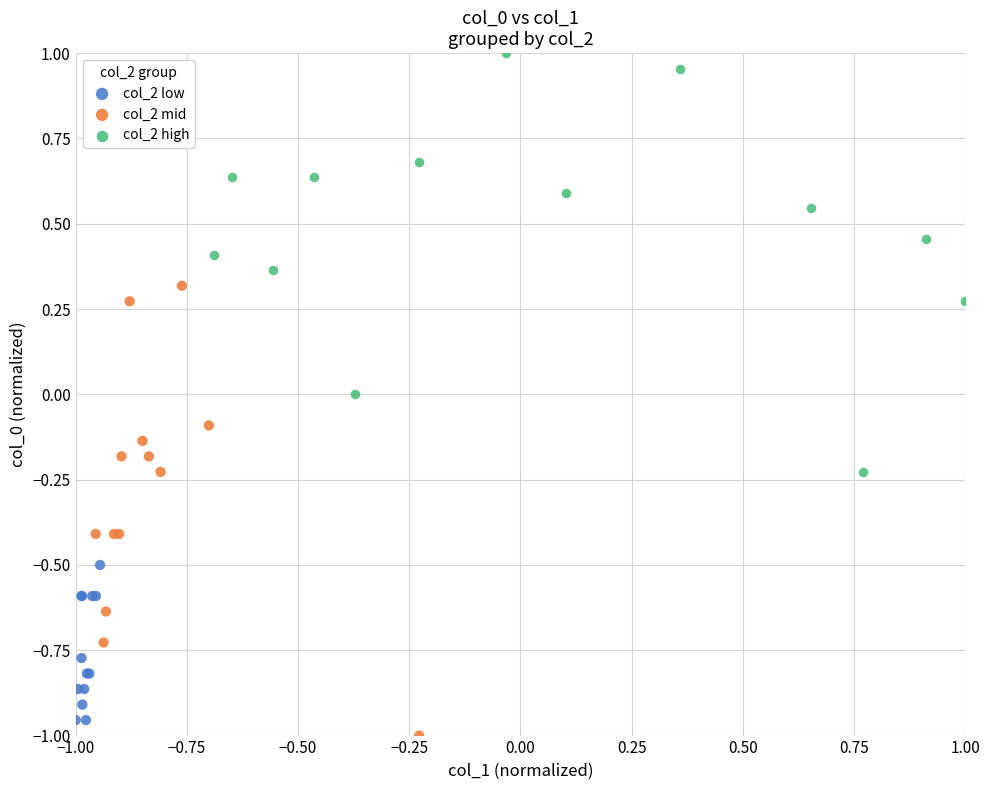

Which series reaches the maximum Y coordinate?

col_2 high